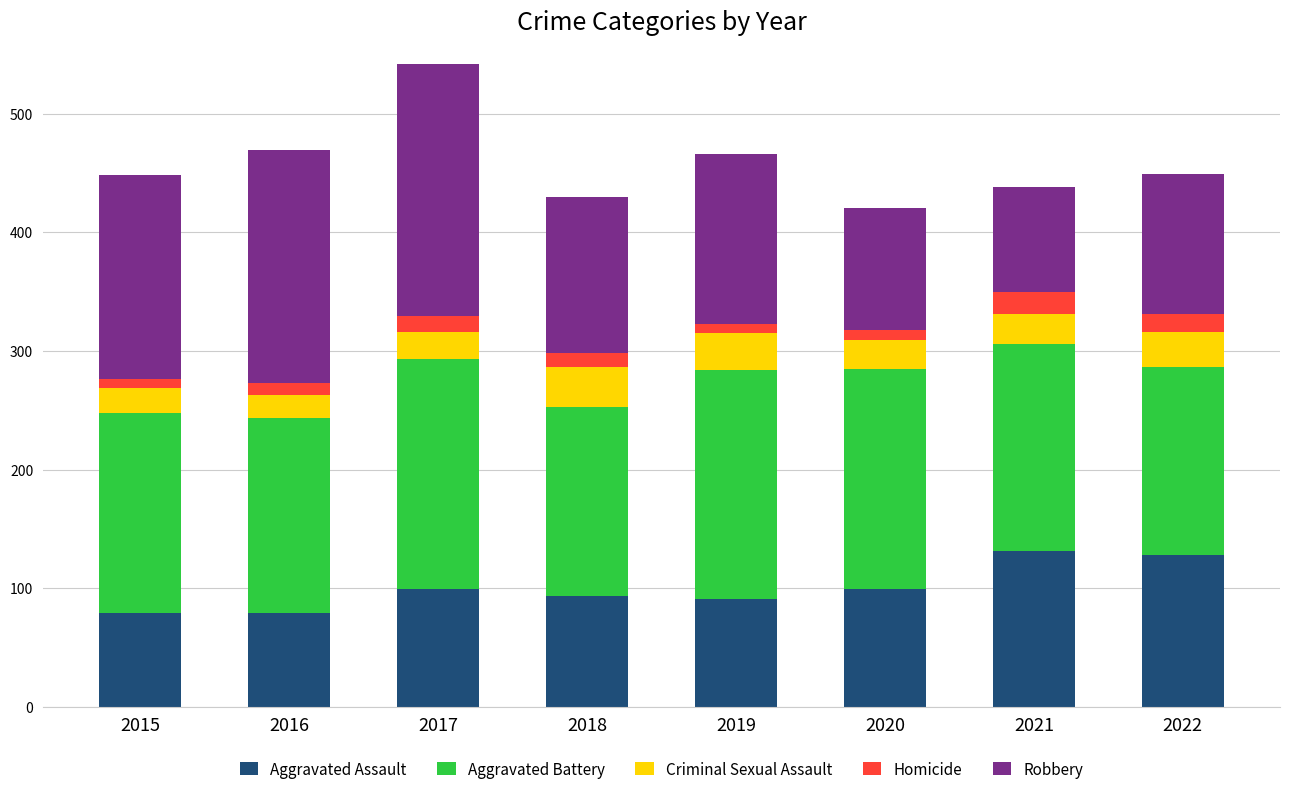

True or false: Aggravated Assault has a value of 138 at 2019.

False